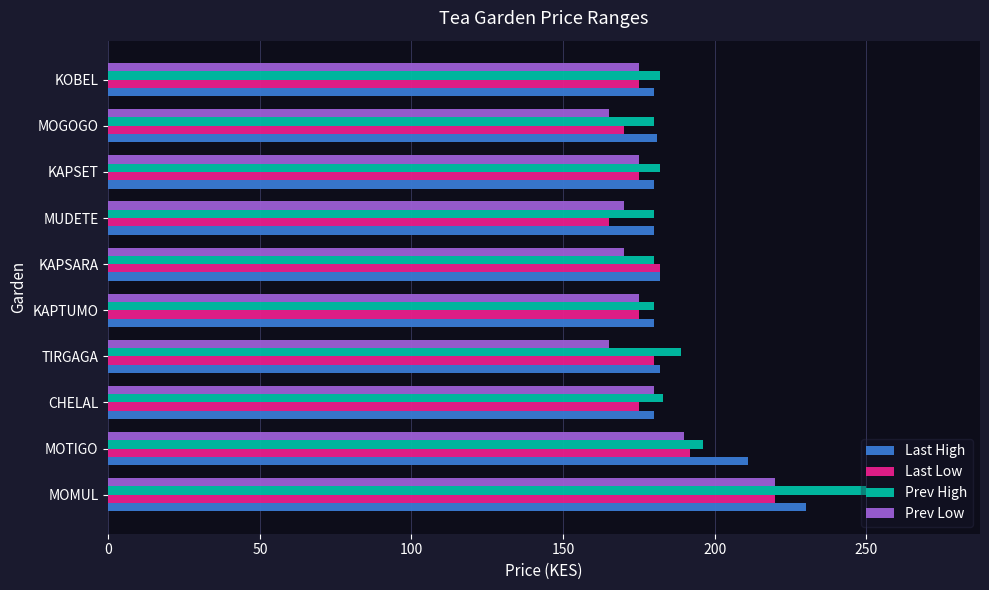

What is the sum of all Last High values?

1886